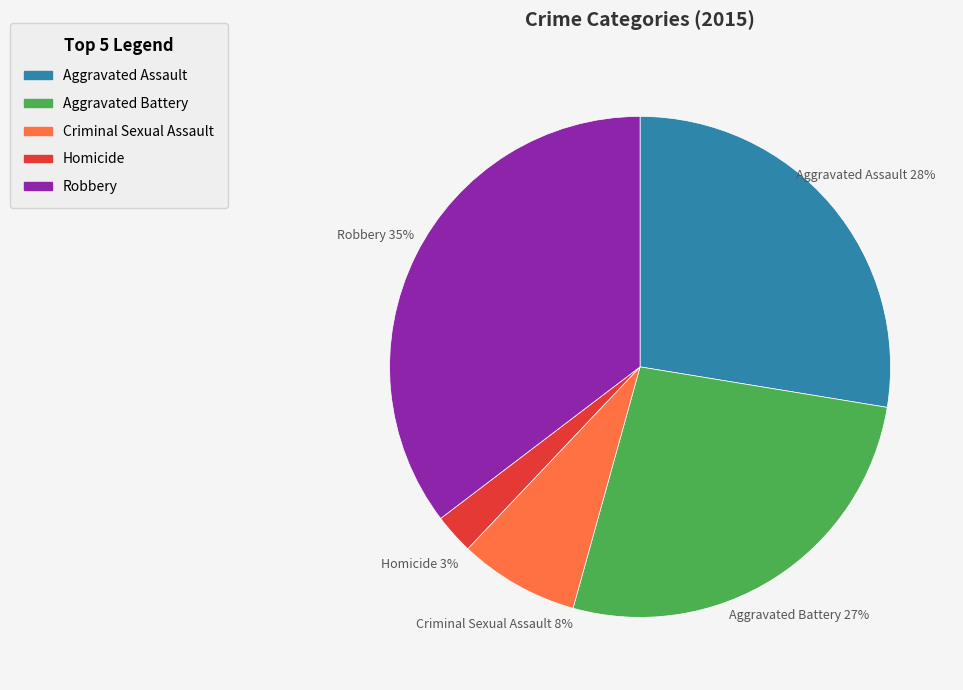

True or false: Aggravated Battery accounts for 34% of the total.

False